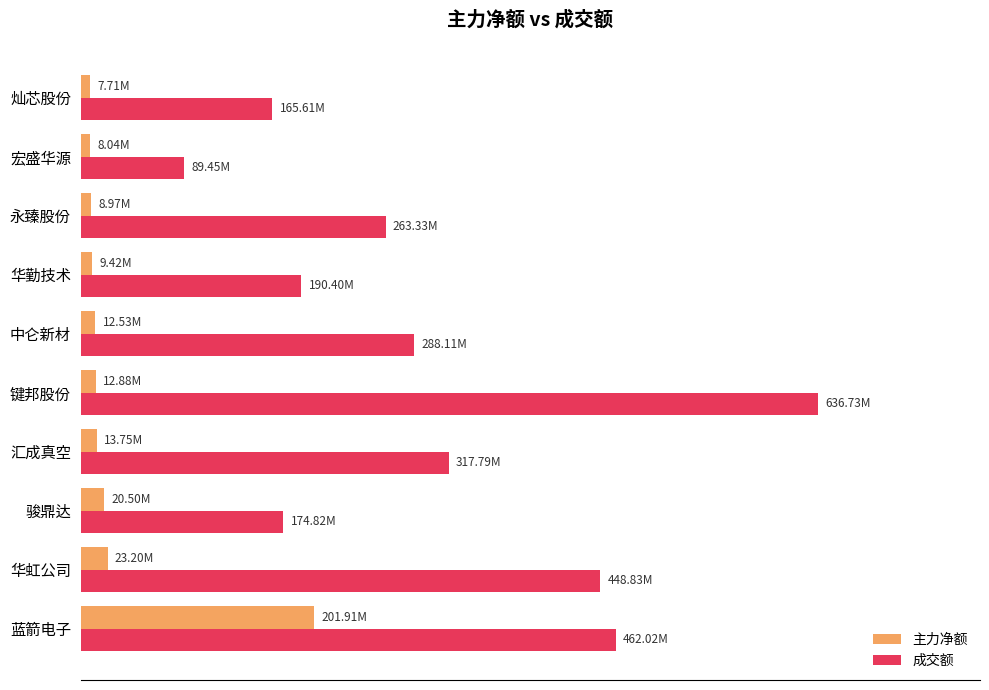

What is the greatest value displayed?

636725728